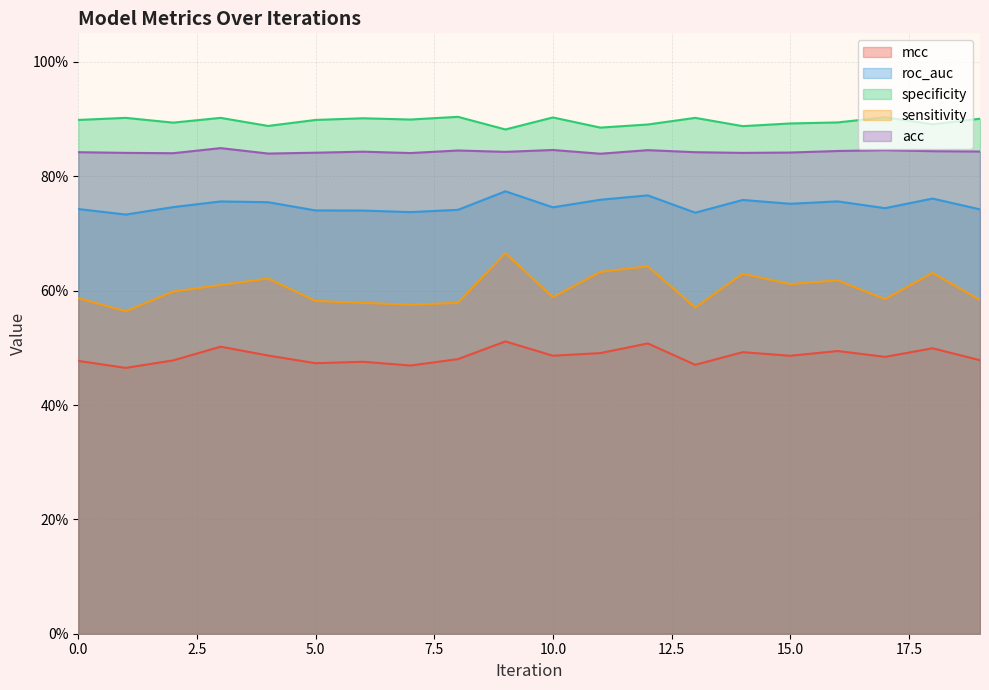

What is the difference between the maximum and minimum values in the roc_auc series?

4.1